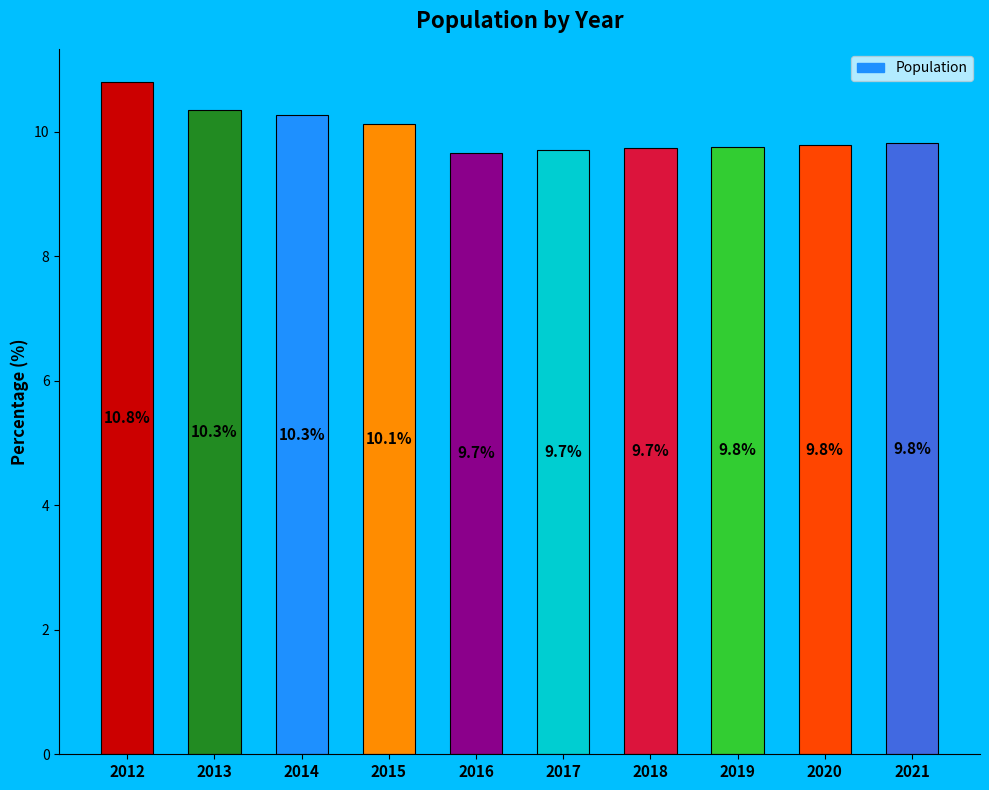

What is the difference between the maximum and minimum values?

1.1